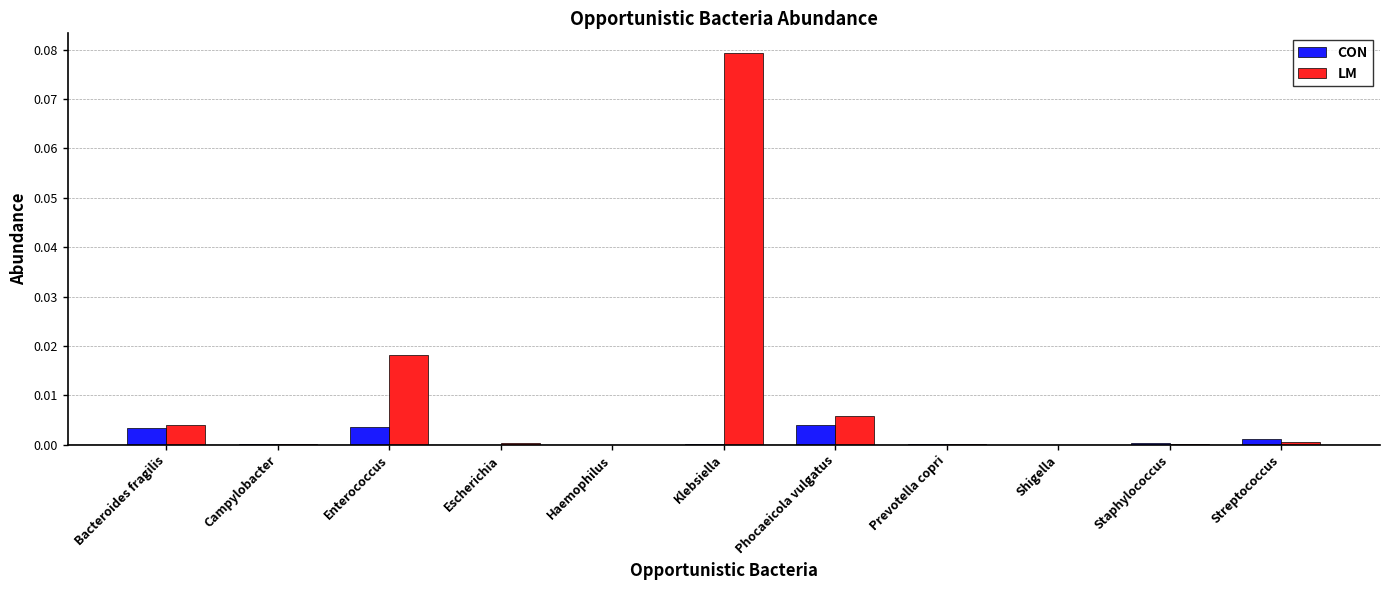

Which series changed the most between Haemophilus and Phocaeicola vulgatus?

LM